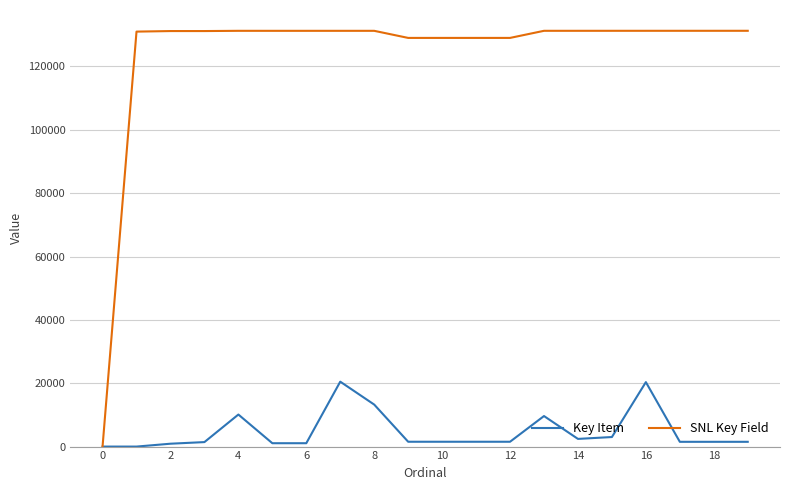

Rank the series by their average value, from highest to lowest.

SNL Key Field, Key Item